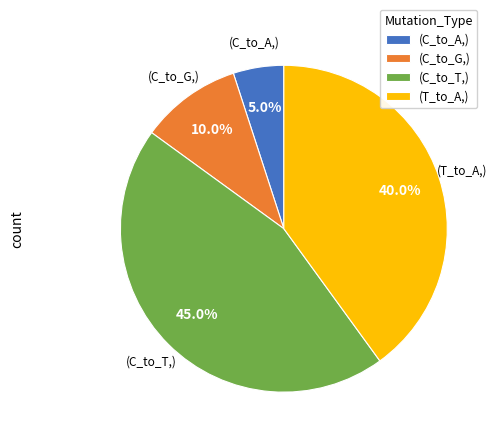

Which has a higher value, (C_to_G,) or (C_to_A,)?

(C_to_G,)